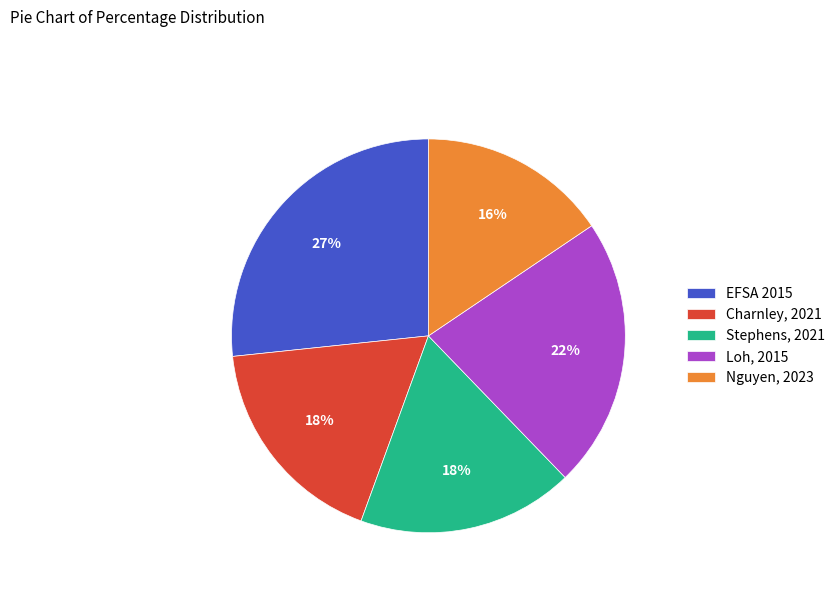

What is the smallest slice in the pie chart?

Nguyen, 2023